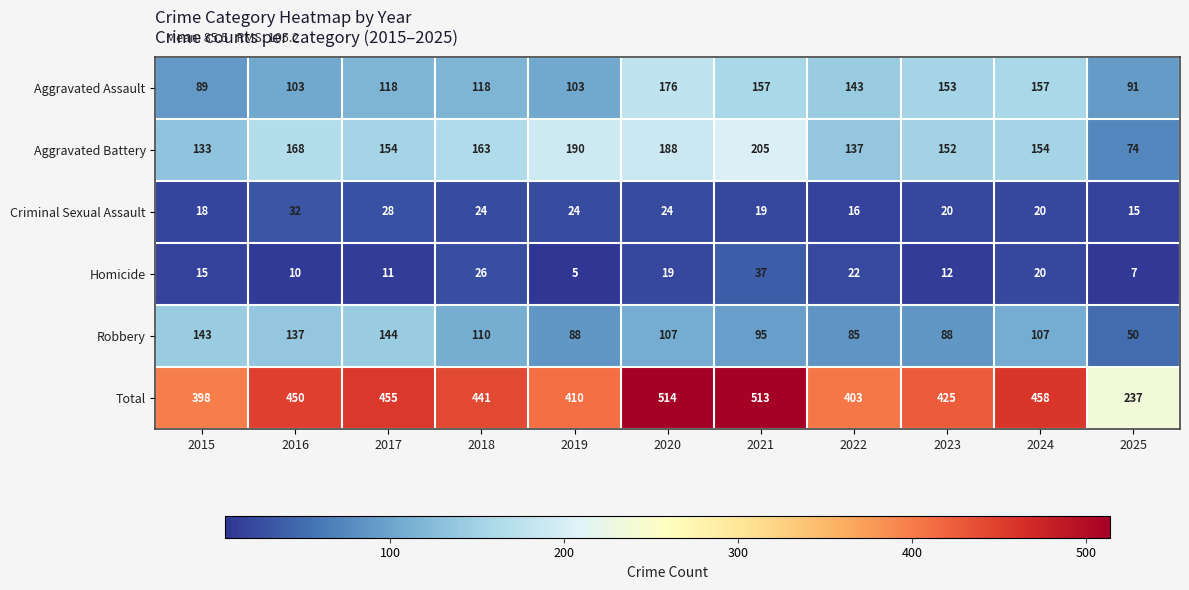

What is the spread (max minus min) of values at 2022?

387